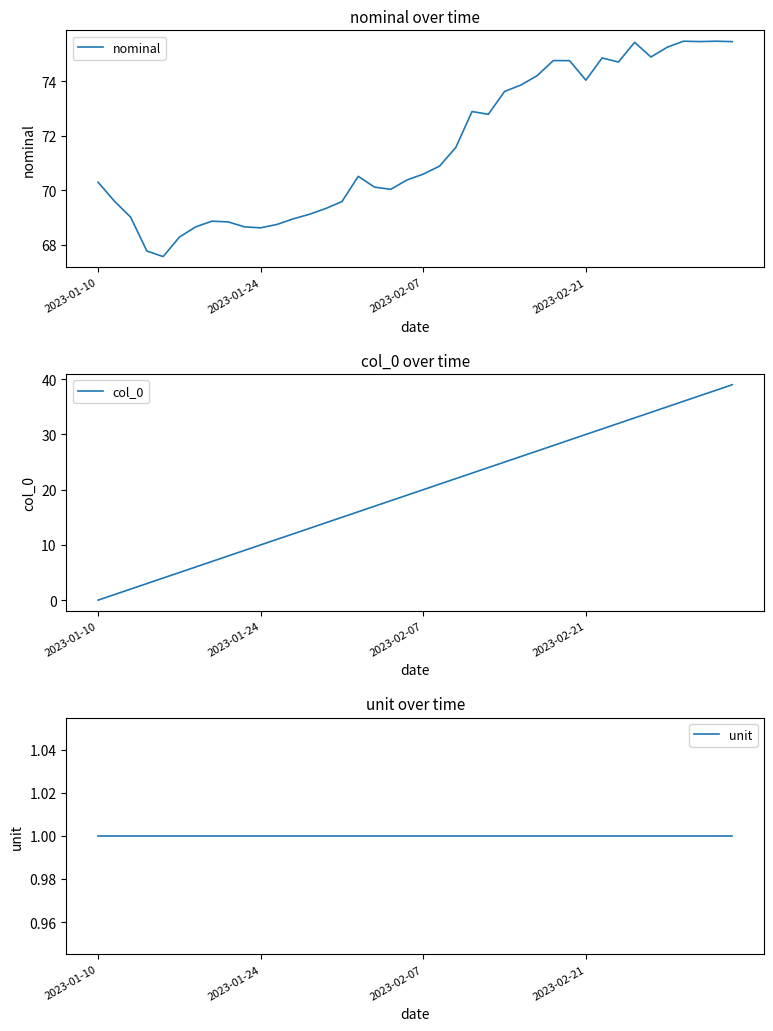

True or false: nominal and unit intersect in this chart.

False